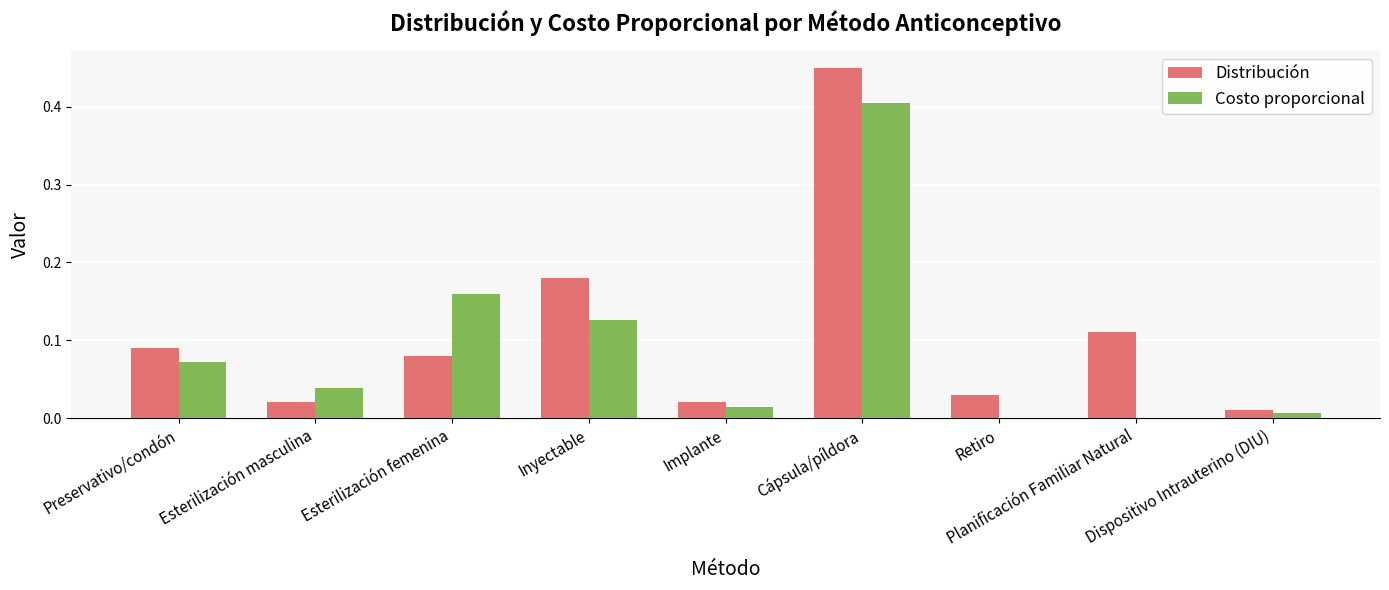

Which series changed the most between Implante and Planificación Familiar Natural?

Distribución